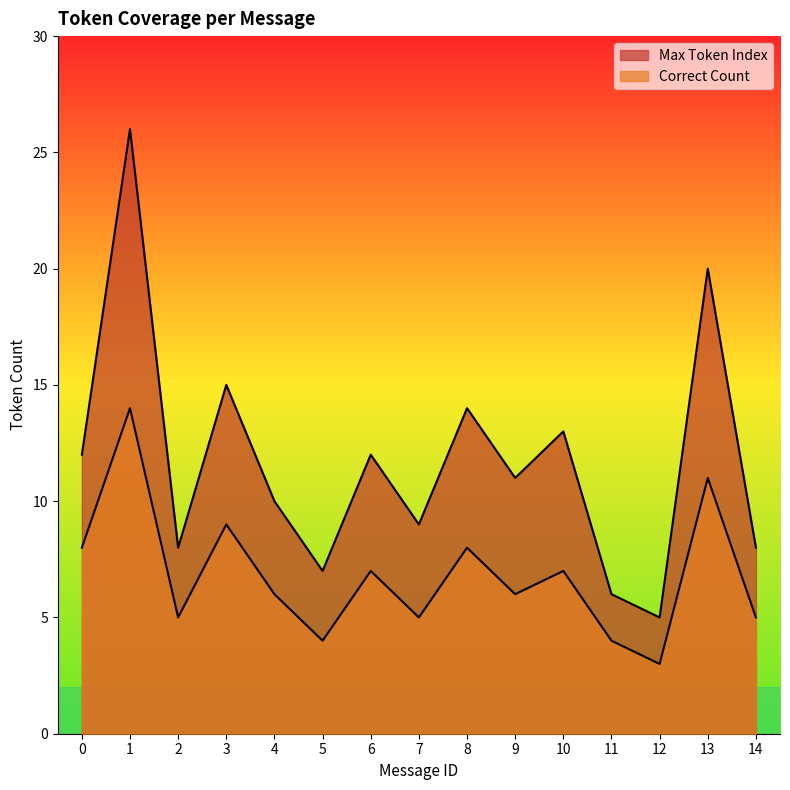

What is the spread (max minus min) of values at 5?

3